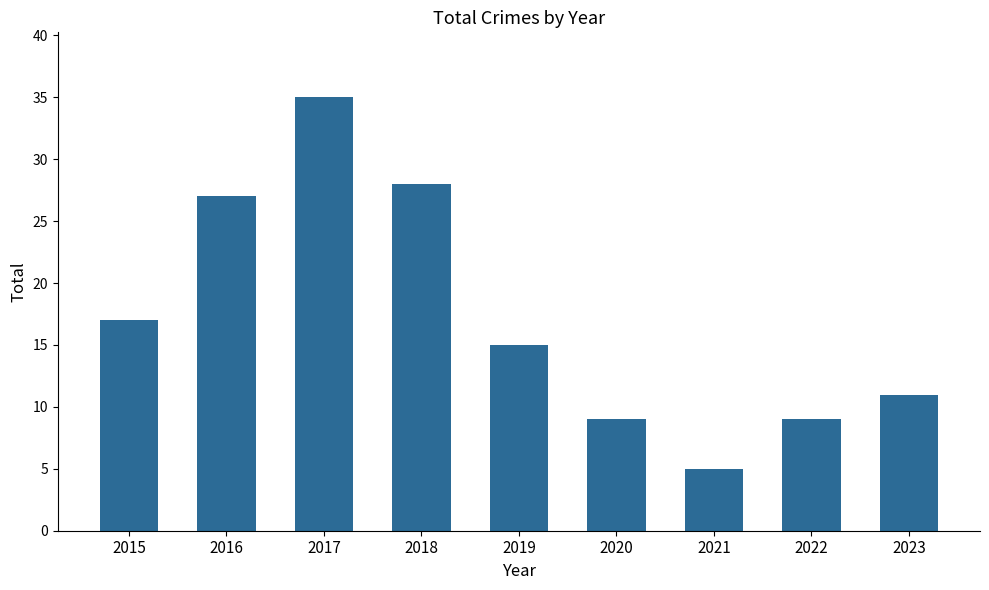

Reading right to left, list all the values displayed in this chart.

11	9	5	9	15	28	35	27	17